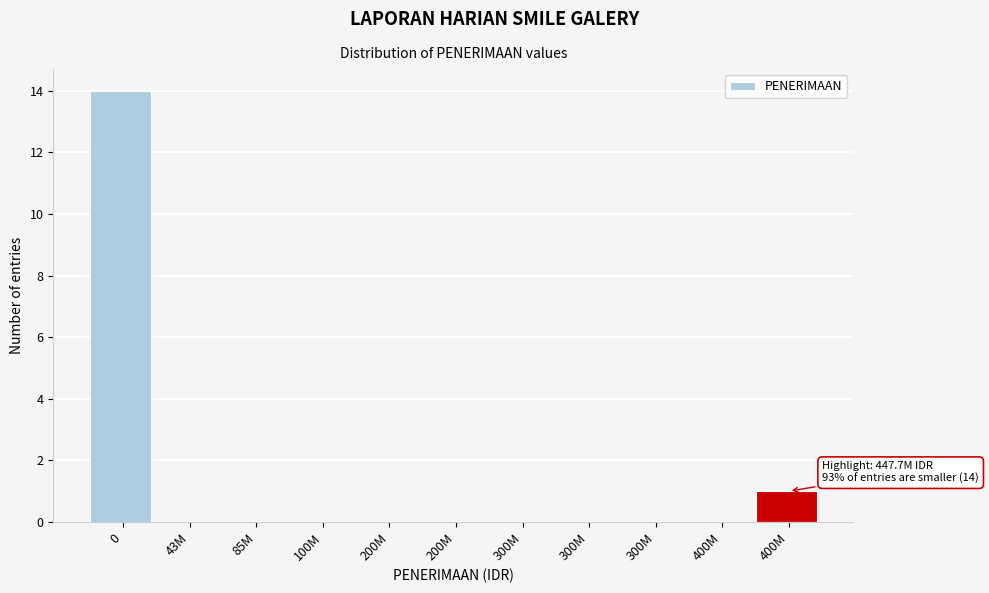

How many series are shown in this chart?

1